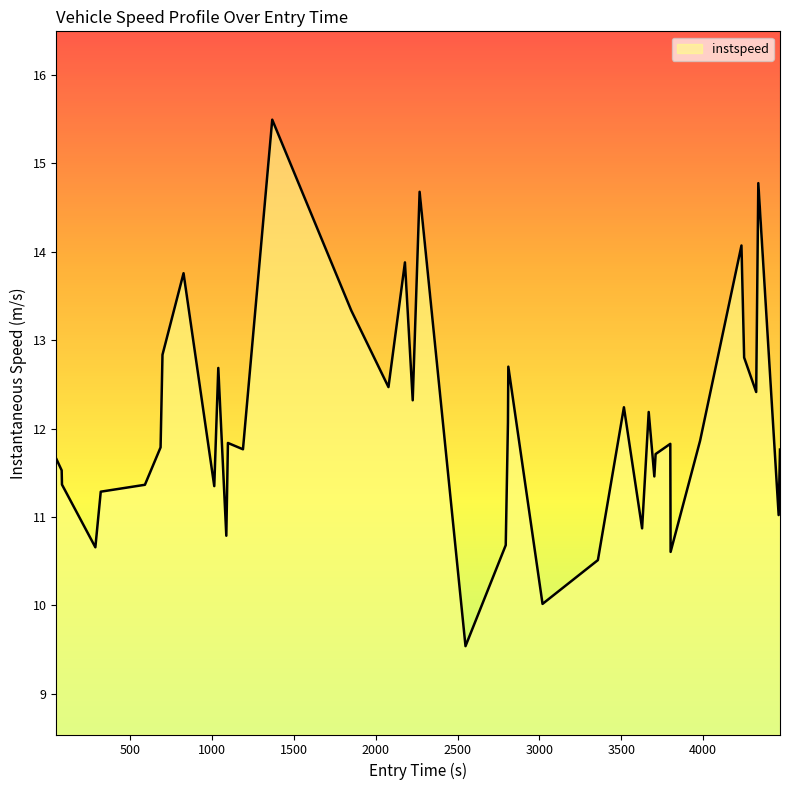

What is the difference between the maximum and minimum values?

6.0